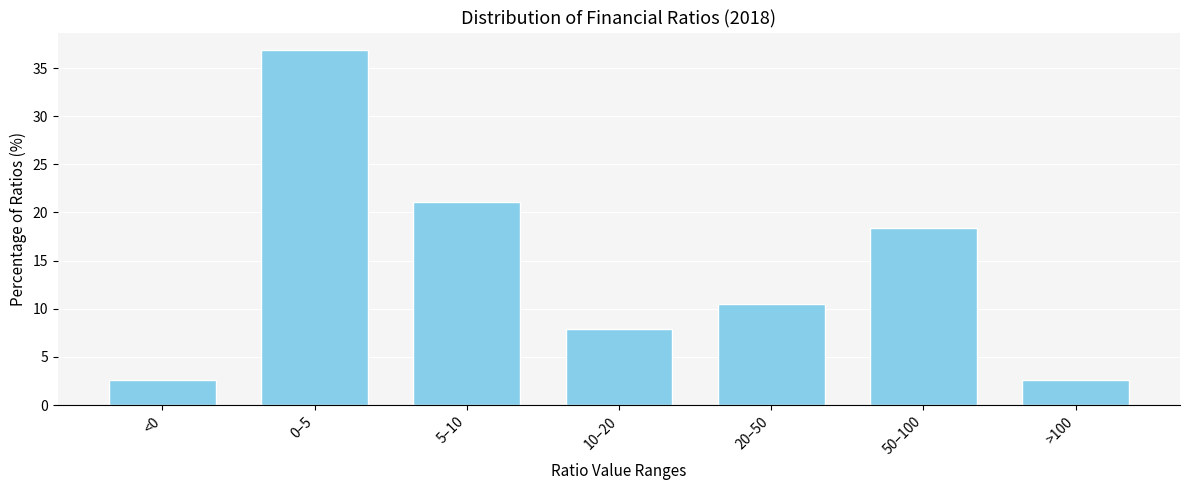

Reading left to right, extract all data points from this chart.

<0=2.6	0–5=36.8	5–10=21.1	10–20=7.9	20–50=10.5	50–100=18.4	>100=2.6